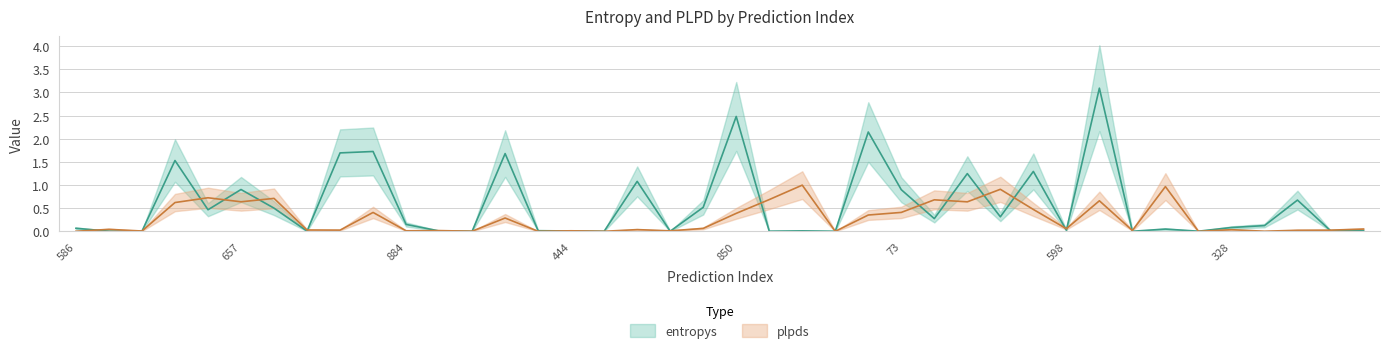

Is it true that entropys equals 0.0 at 150?

False